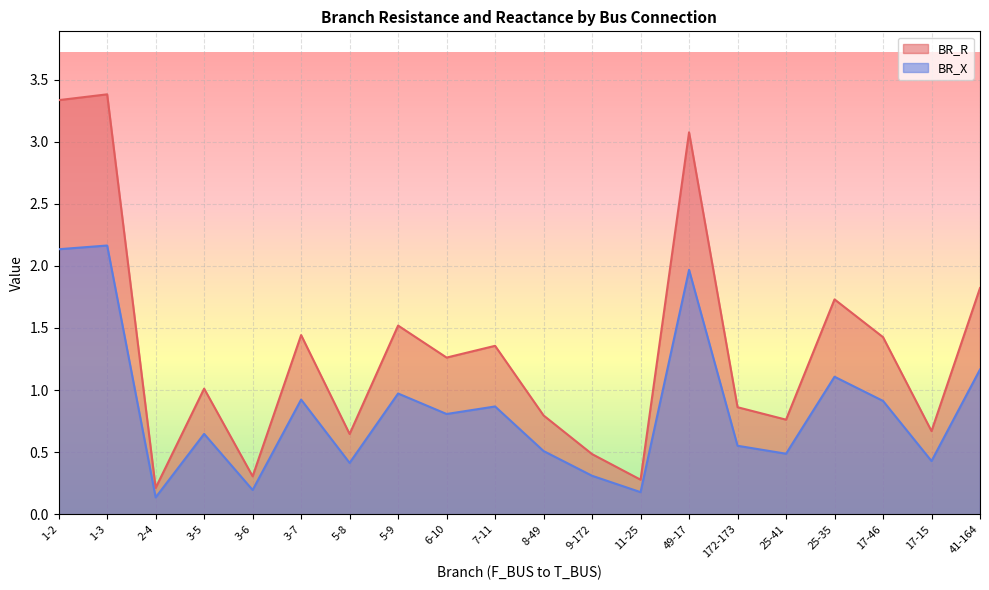

Does the chart display data point markers on the line(s)?

No